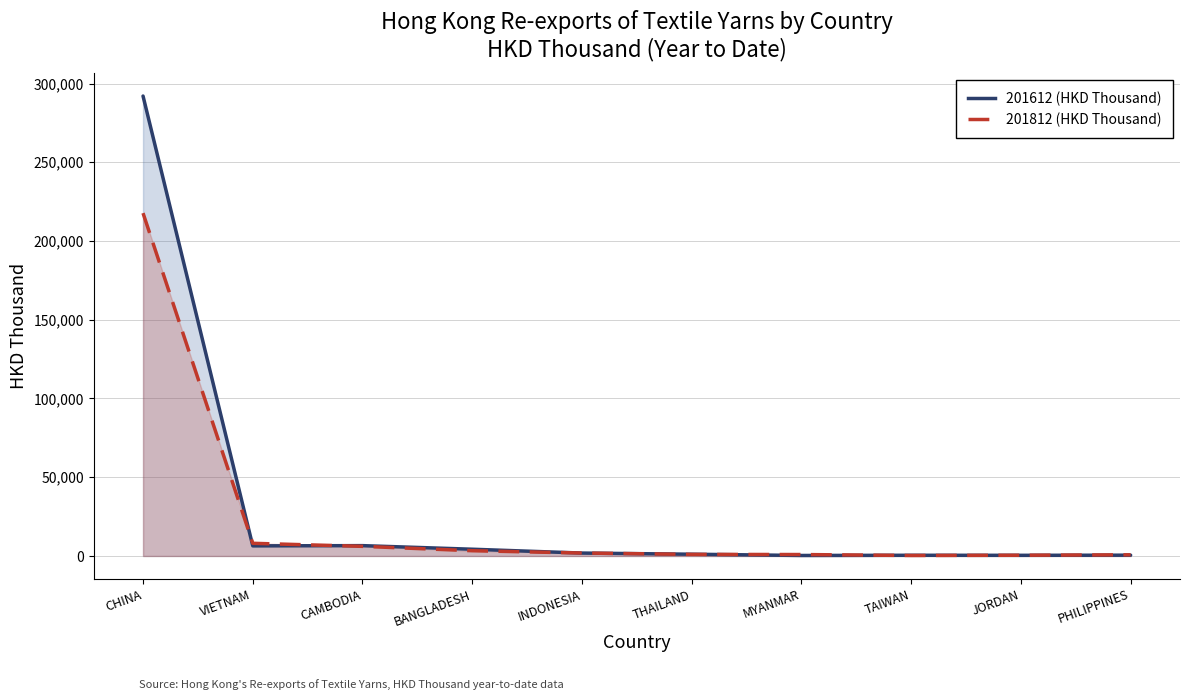

List the labels in order of 201812 (HKD Thousand) value, smallest first.

TAIWAN, JORDAN, PHILIPPINES, MYANMAR, THAILAND, INDONESIA, BANGLADESH, CAMBODIA, VIETNAM, CHINA